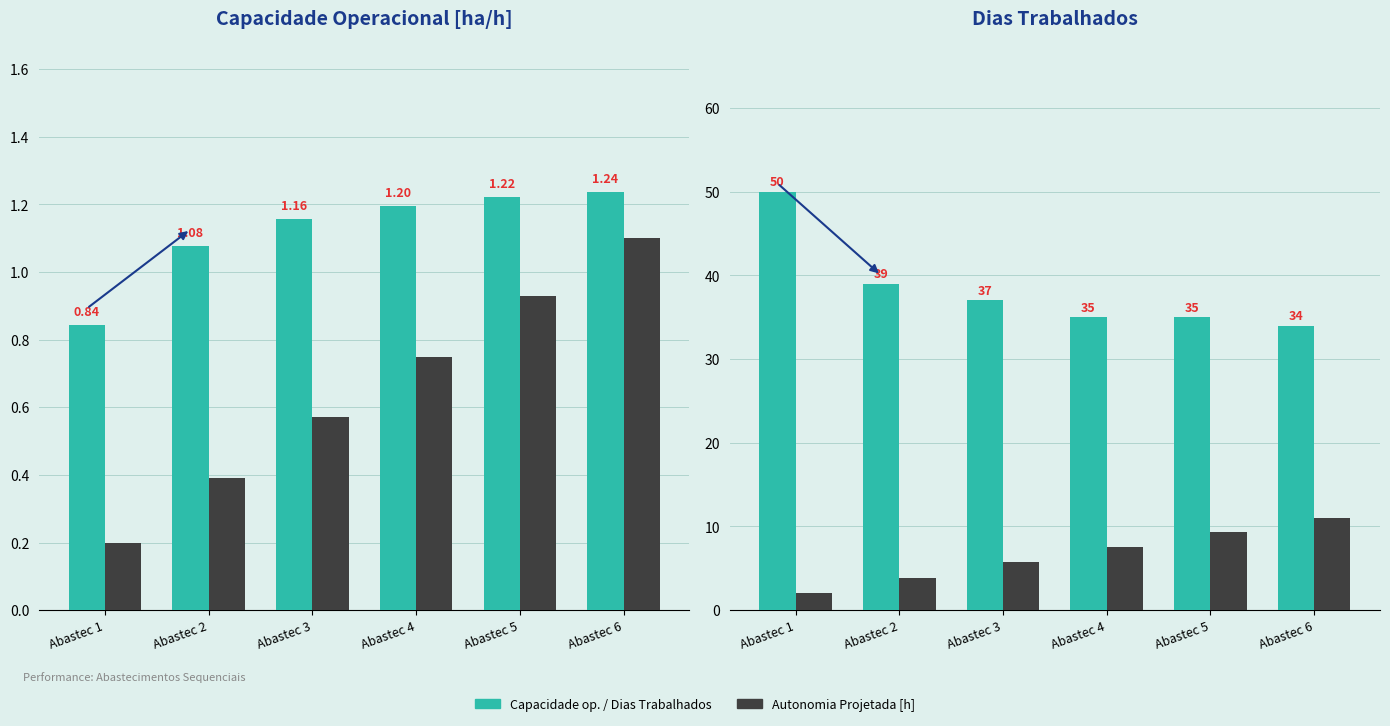

Which series has the largest range (max minus min)?

Dias Trabalhados